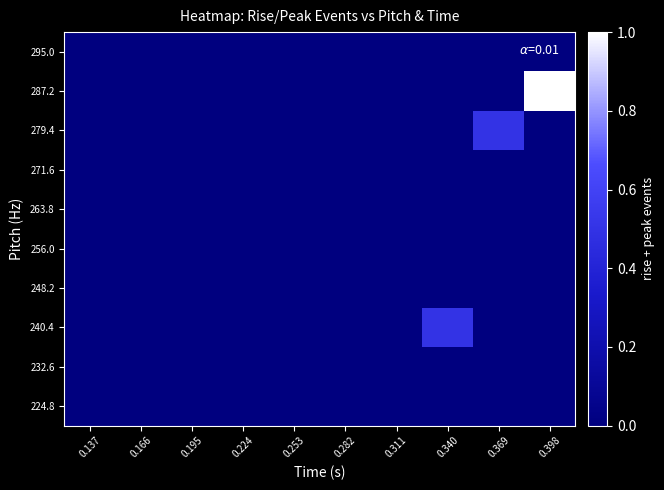

Which has a higher value, 0.282 or 0.195?

0.282